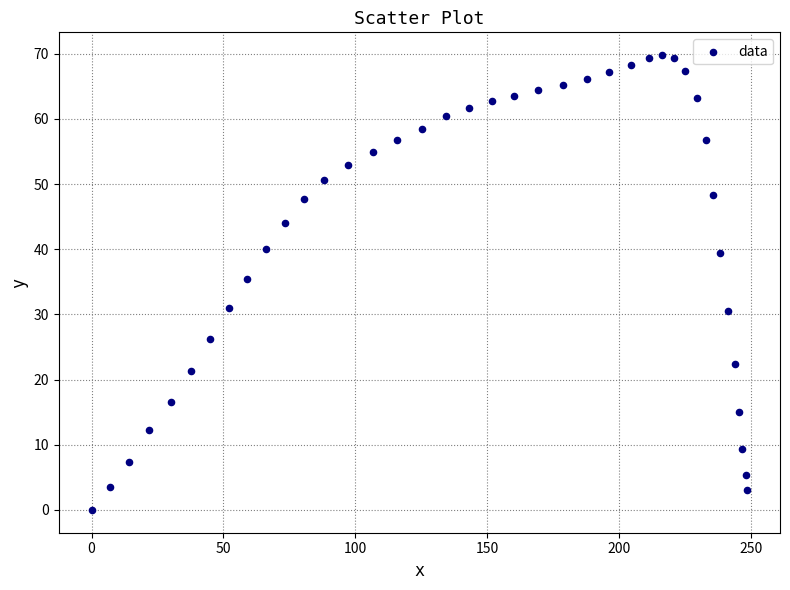

What is the range of X values (max minus min)?

248.5